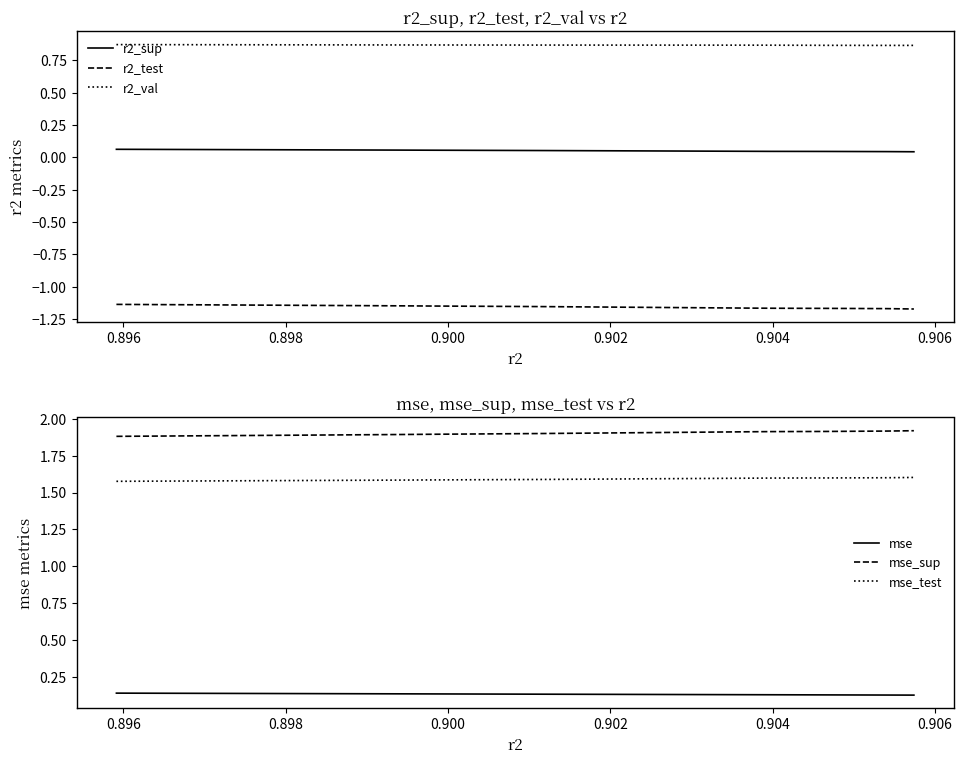

Does the chart have visible grid lines?

No